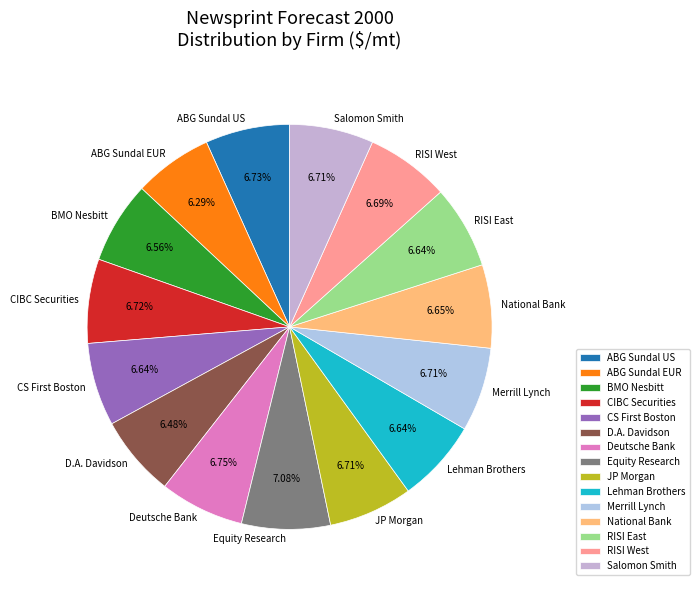

True or false: Lehman Brothers accounts for 7% of the total.

True